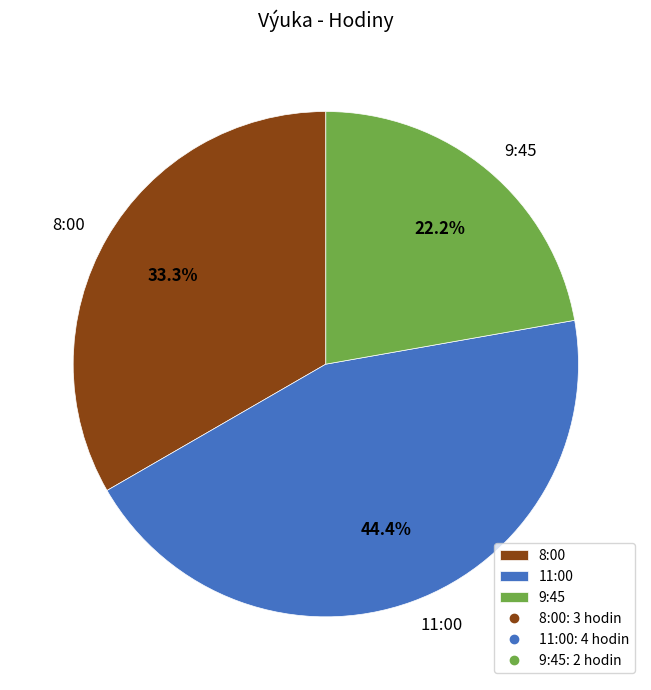

To the nearest percent, what portion does 9:45 represent?

22%